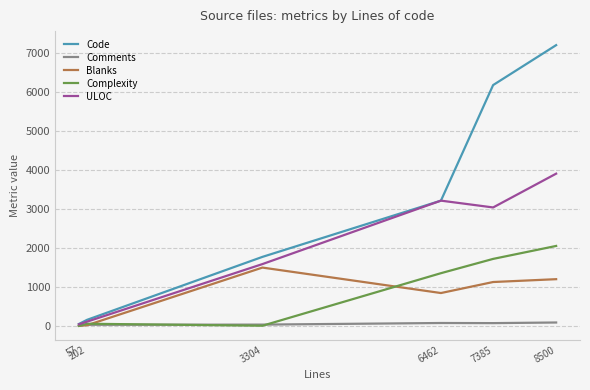

Which series changed the most between 3304 and 6462?

ULOC